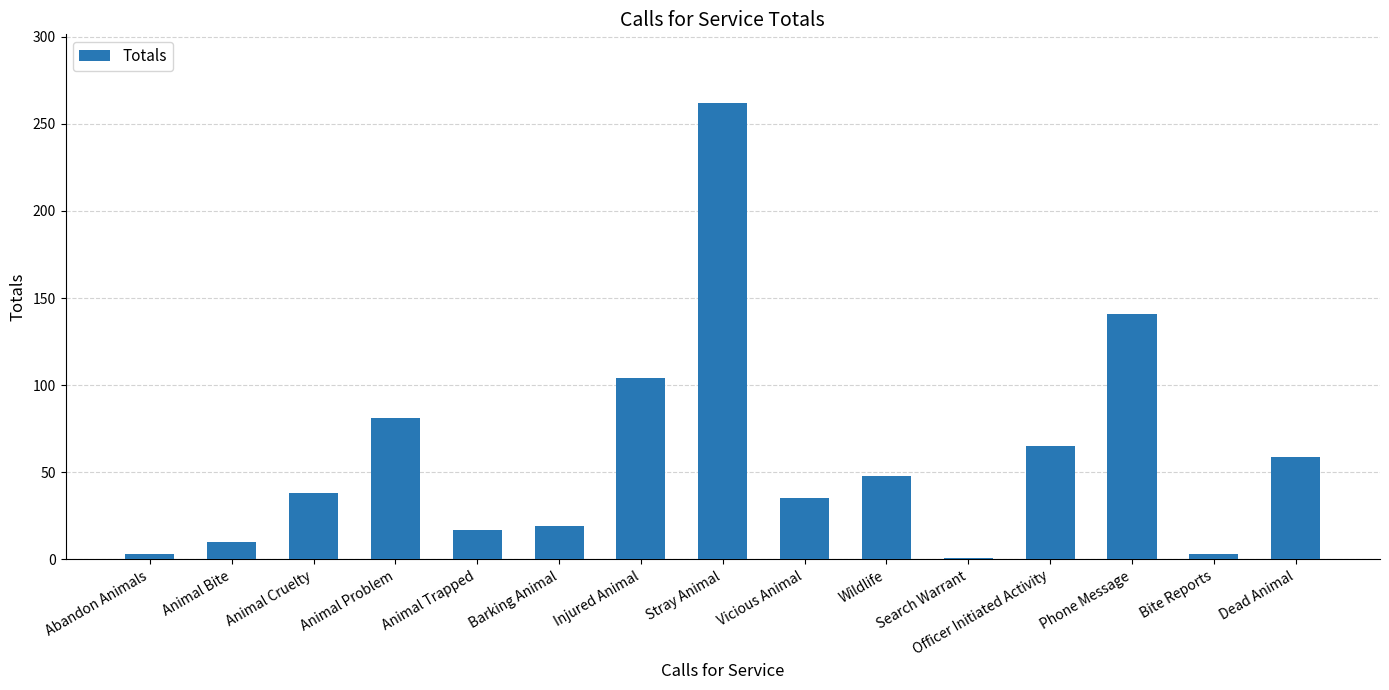

Reading right to left, what are all the values shown in this chart?

59	3	141	65	1	48	35	262	104	19	17	81	38	10	3